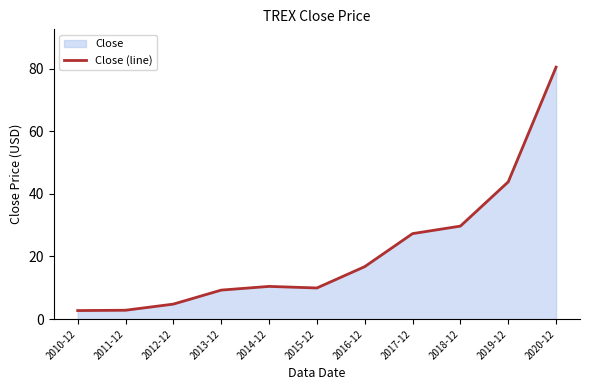

Is it true that the value at 2010-12 is 0.9?

False